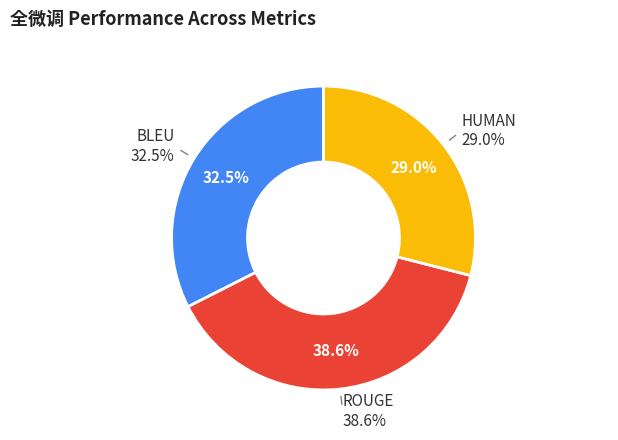

How many slices are in this pie chart?

3